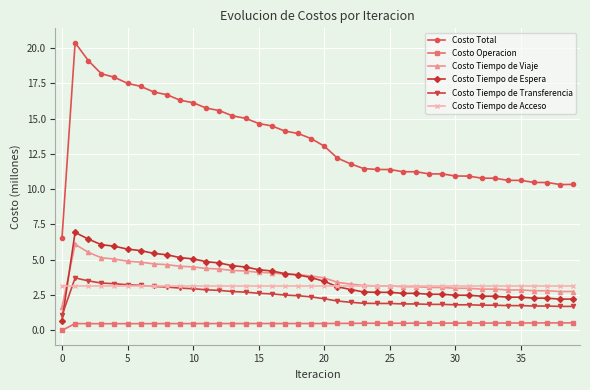

True or false: Costo Operacion has more than 2 points higher than both neighbors.

True